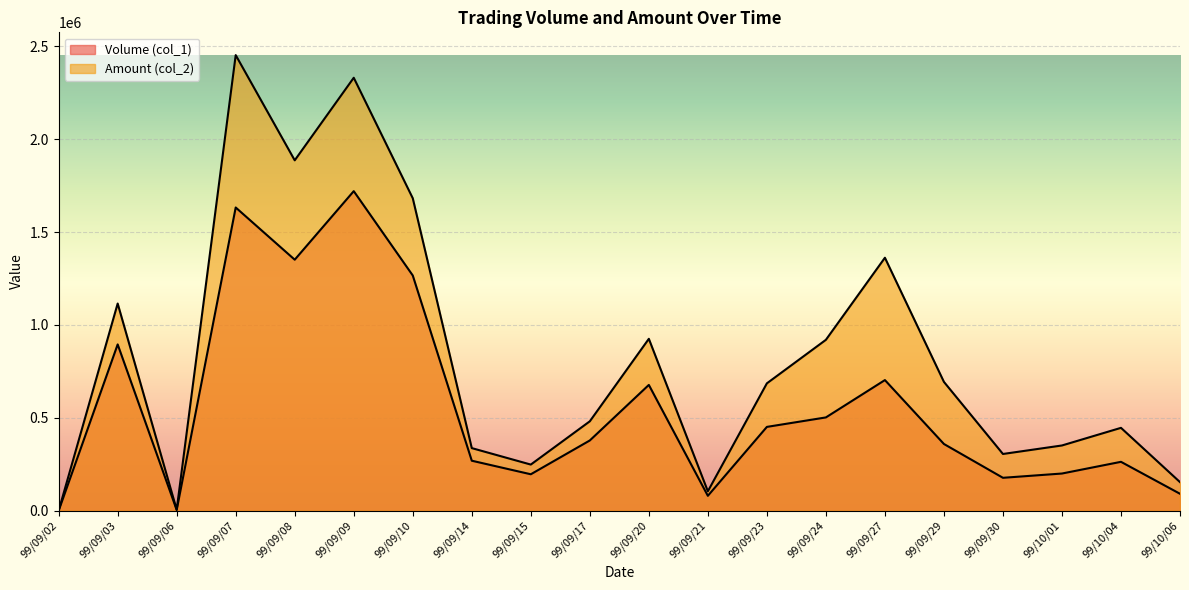

True or false: Volume (col_1) has more than 1 interior local peaks.

True